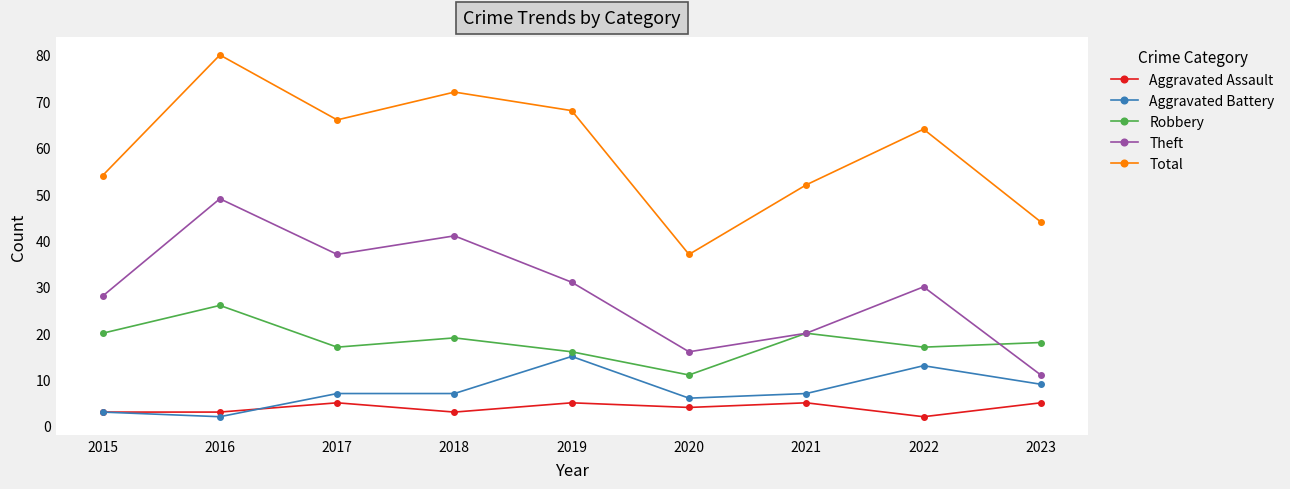

What value does the Aggravated Assault series have at 2020?

4